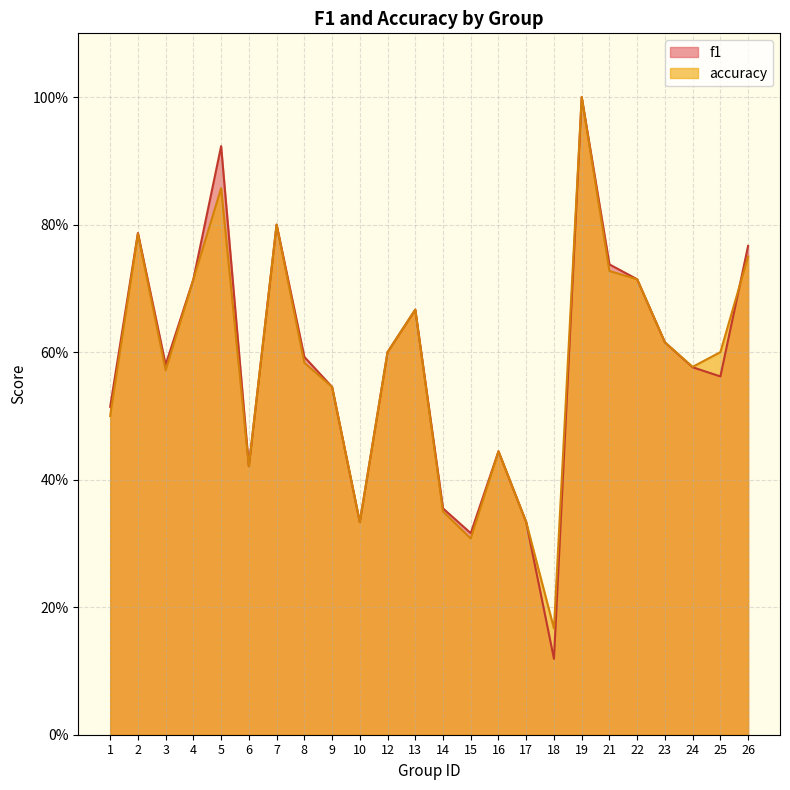

Rank the series by their average value, from highest to lowest.

f1, accuracy